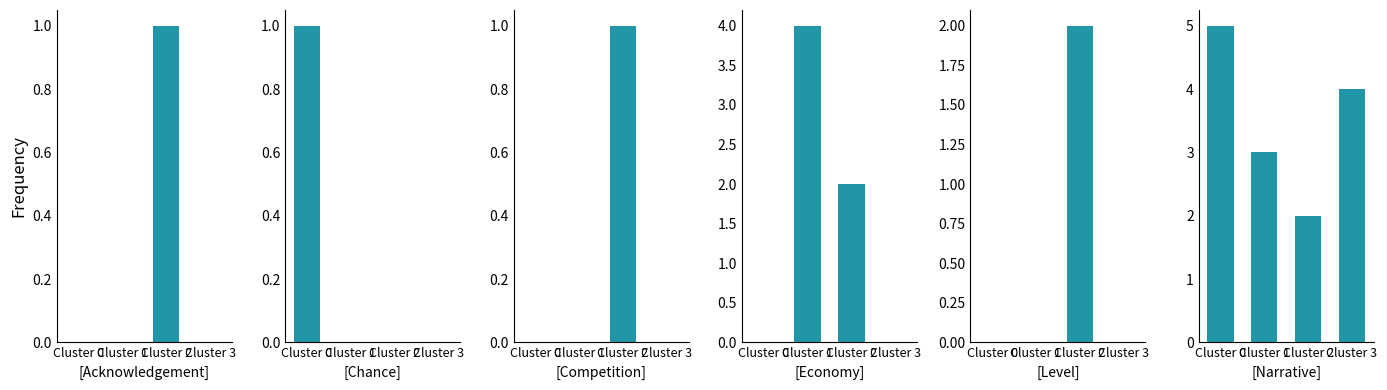

How many bars are there in total?

24